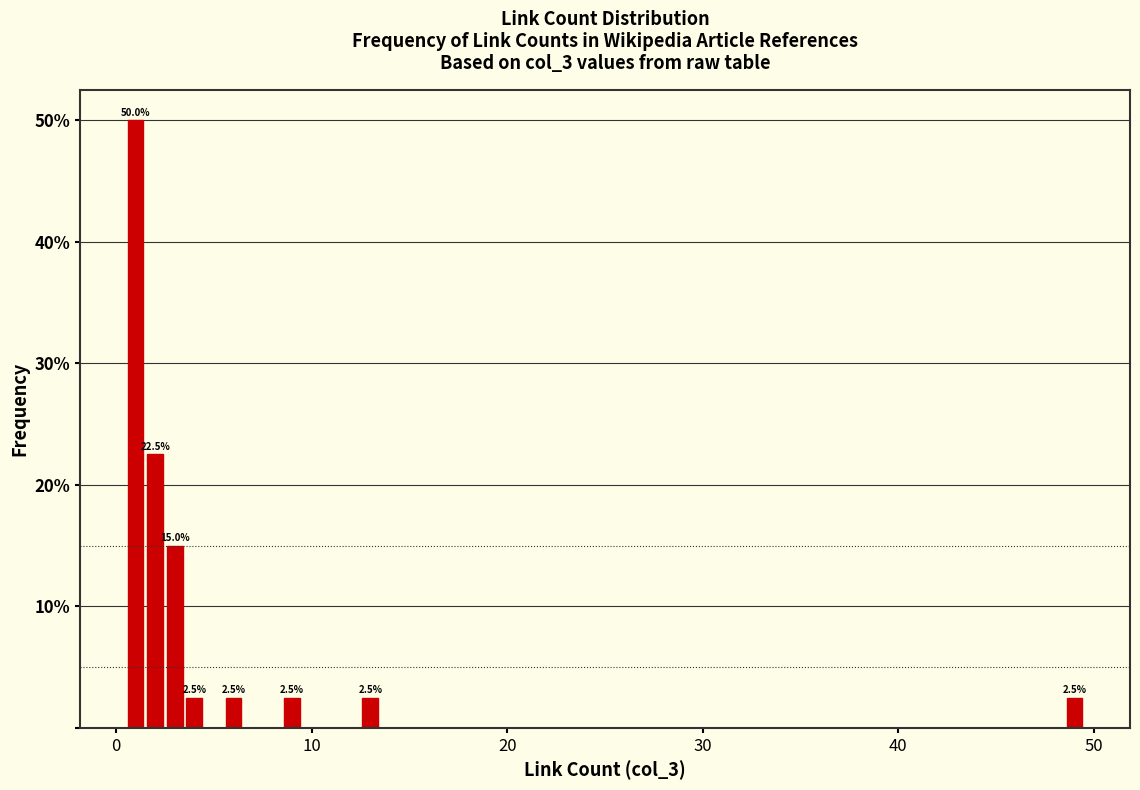

Read against the x-axis, roughly where is the centre of the tallest bar?

1